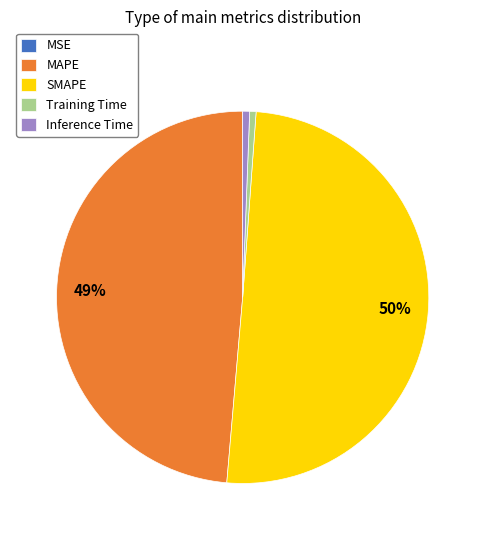

Combined, do Training Time and MAPE account for over 50%?

No